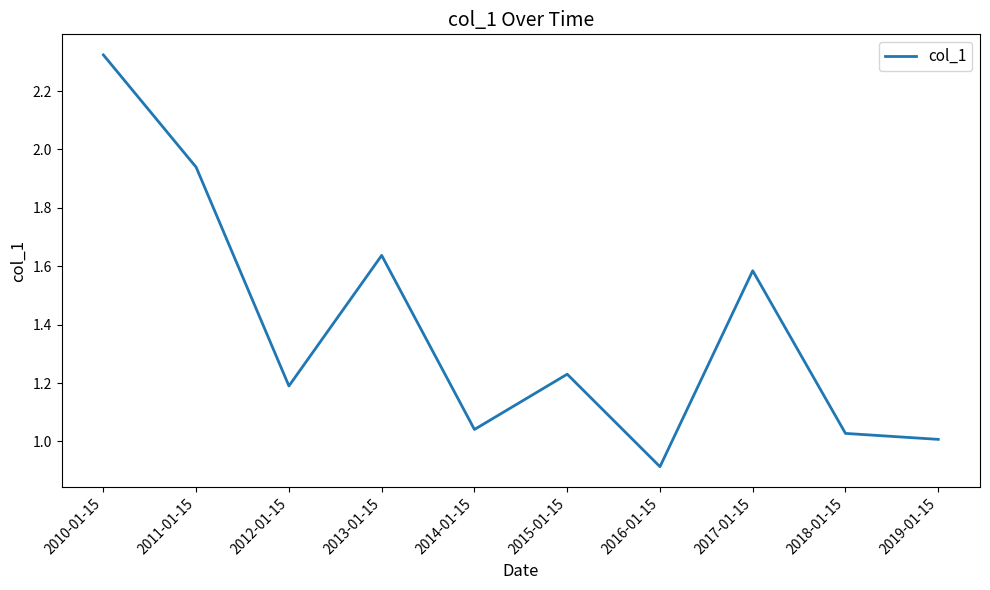

True or false: the data shows 1.0 at 2019-01-15.

True